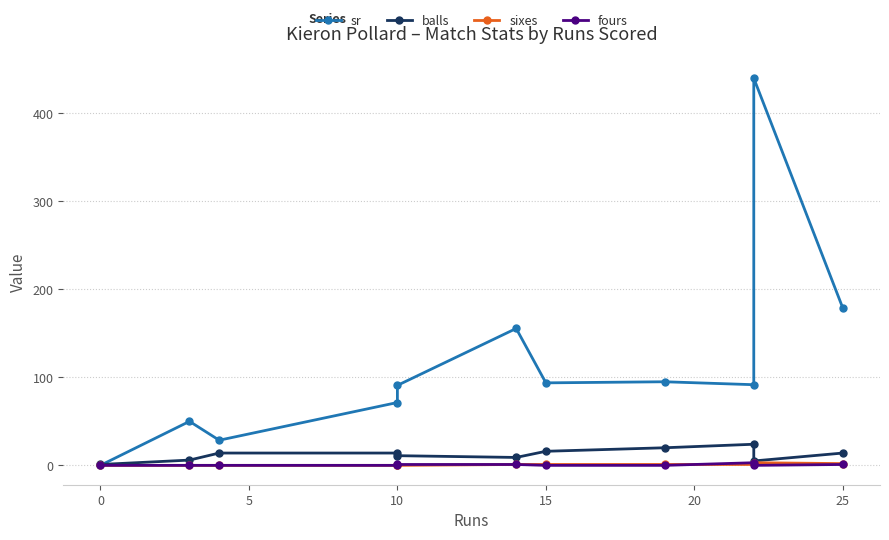

In sixes, how many points are higher than both neighbors (excluding endpoints)?

1